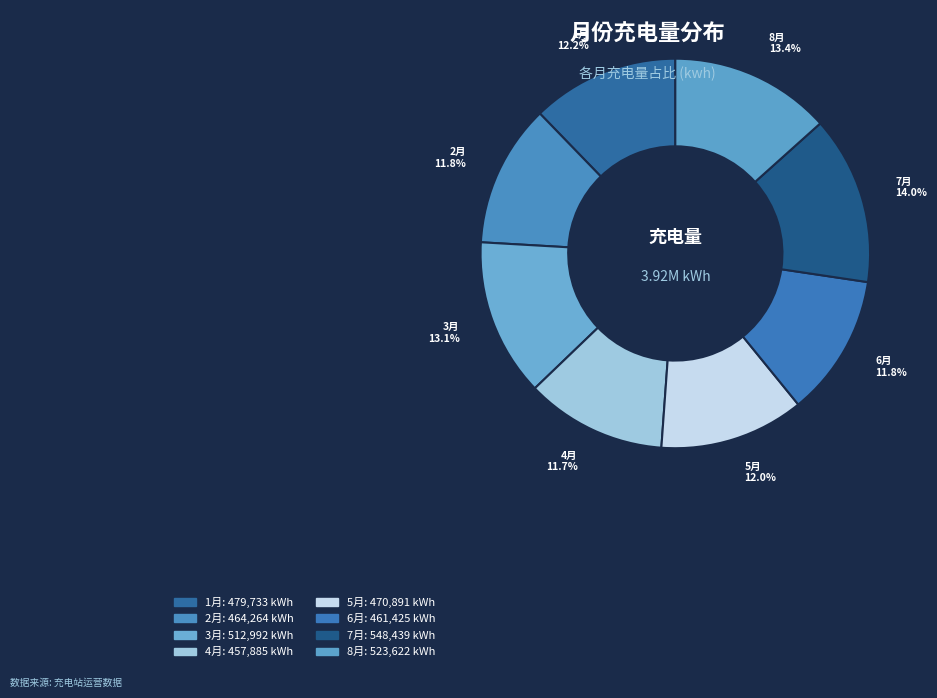

The 6月 slice represents 1% of the pie. True or false?

False